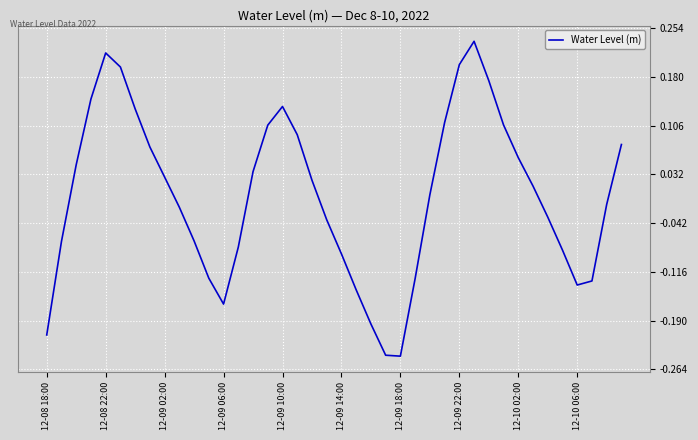

What is the smallest value displayed?

-0.2